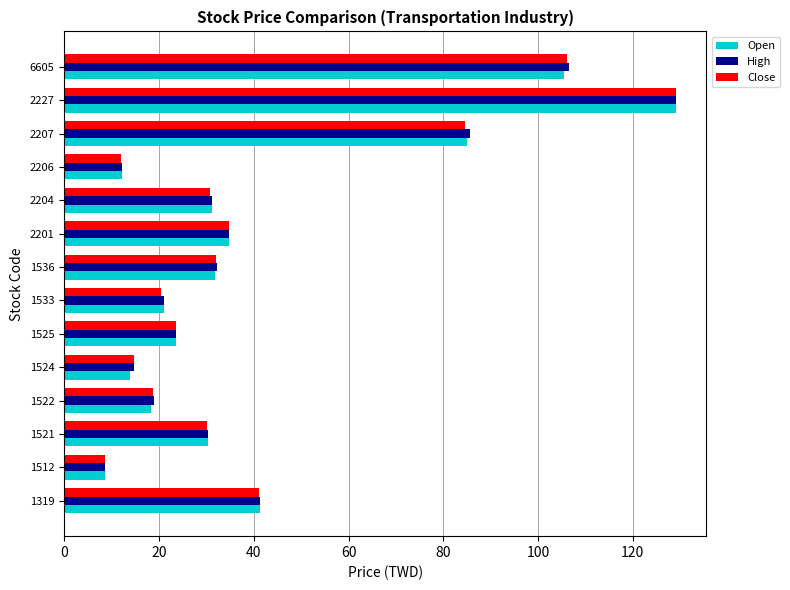

What is the greatest value displayed?

129.0